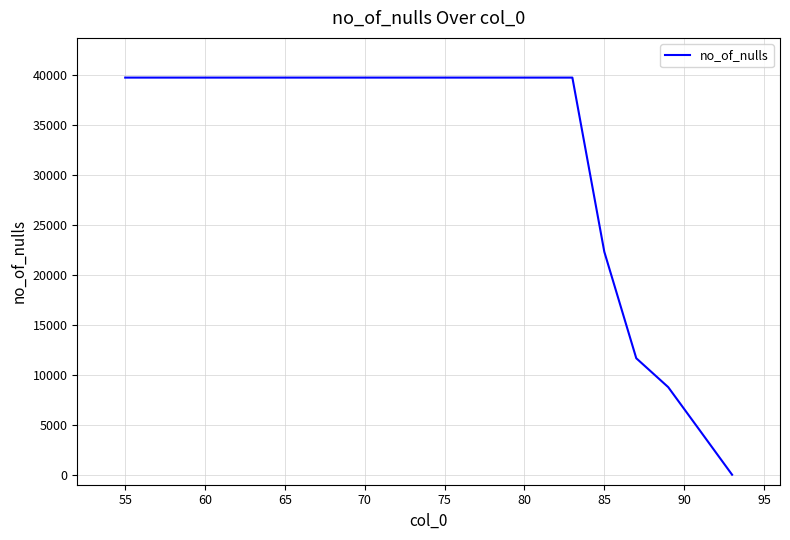

How many values are above zero?

19